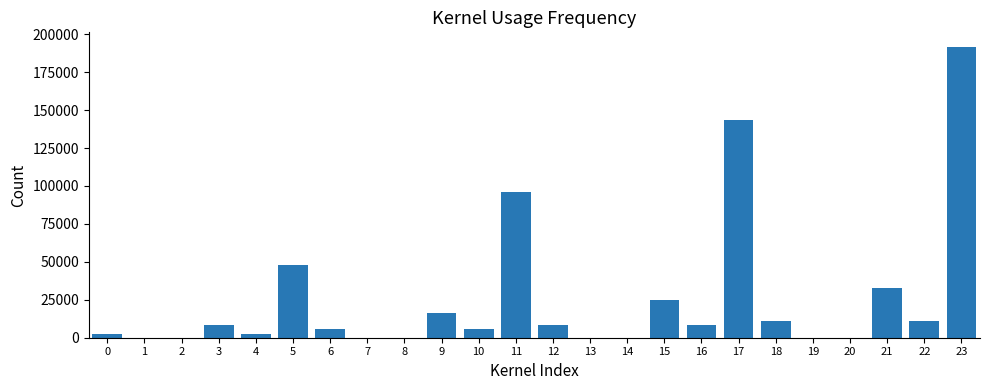

Between 4 and 6, which is larger?

6